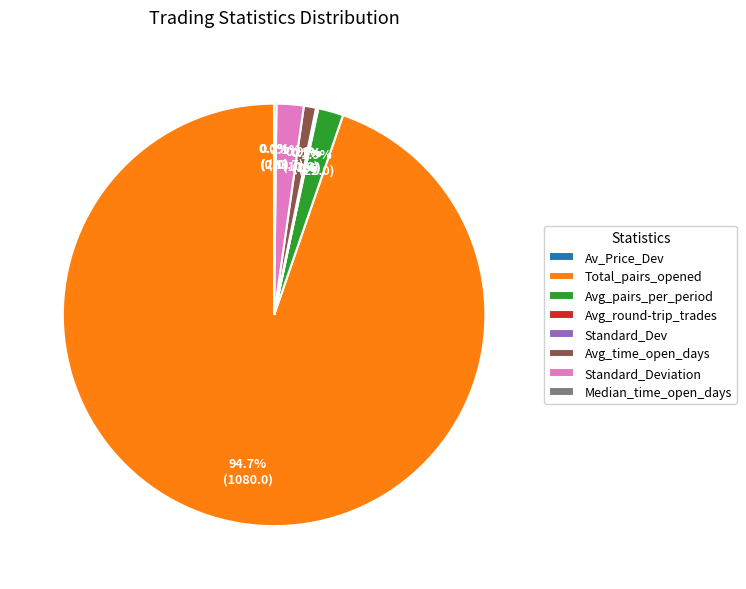

Is the sum of Avg_pairs_per_period and Total_pairs_opened greater than half?

Yes